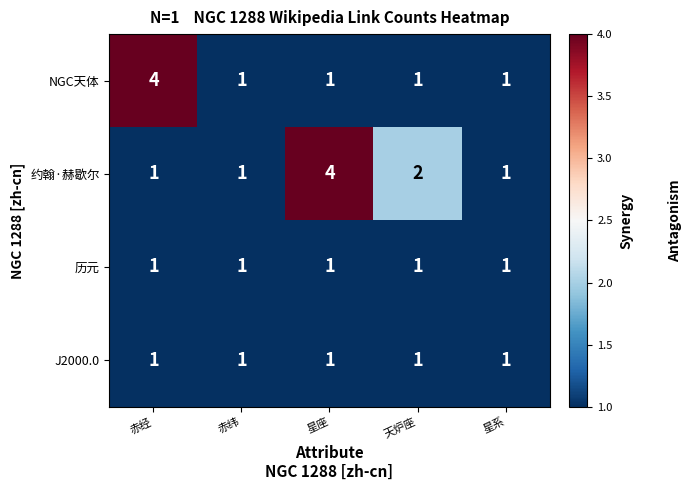

What is the difference between the 约翰·赫歇尔 values at 星座 and 赤纬?

3